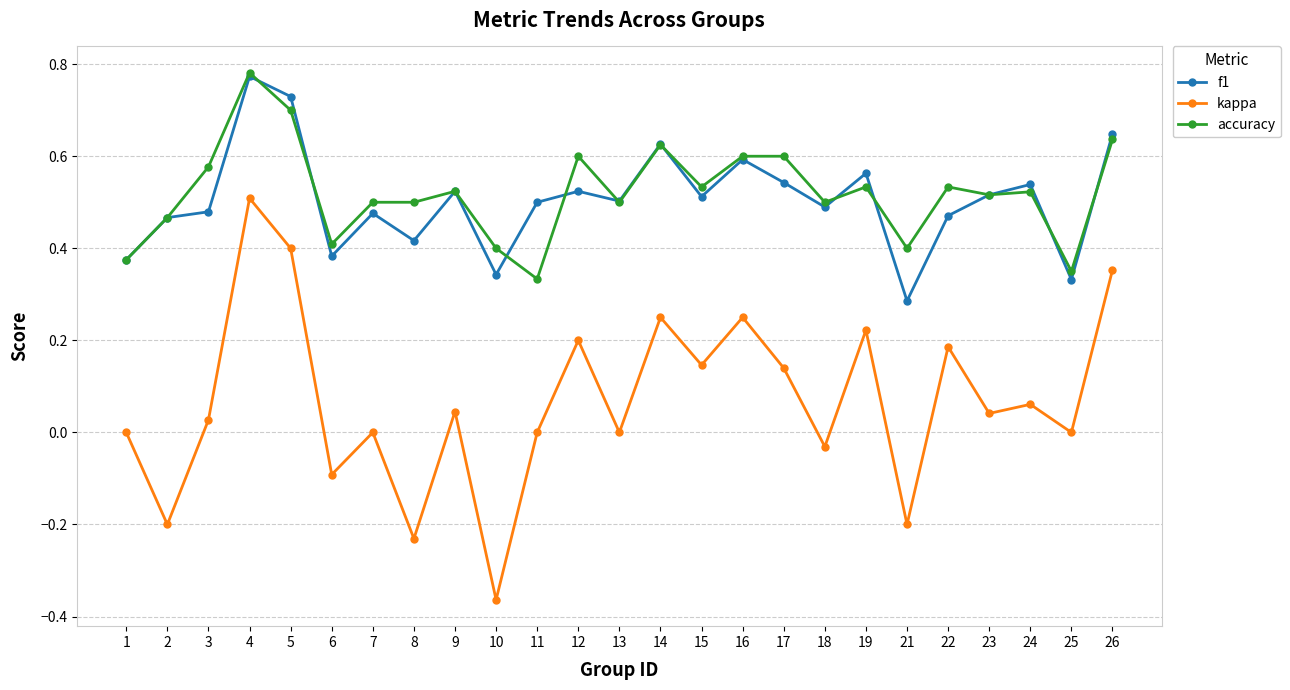

Which series changed the most between 9 and 14?

kappa